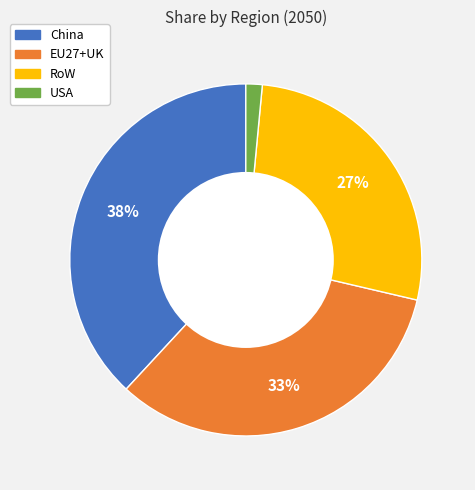

Rank the categories by value from lowest to highest.

USA, RoW, EU27+UK, China